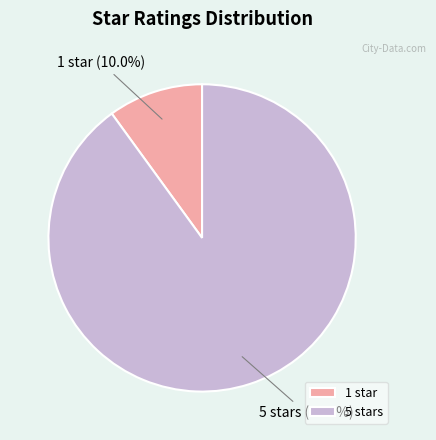

What percentage is NOT represented by 5 stars?

10.0%